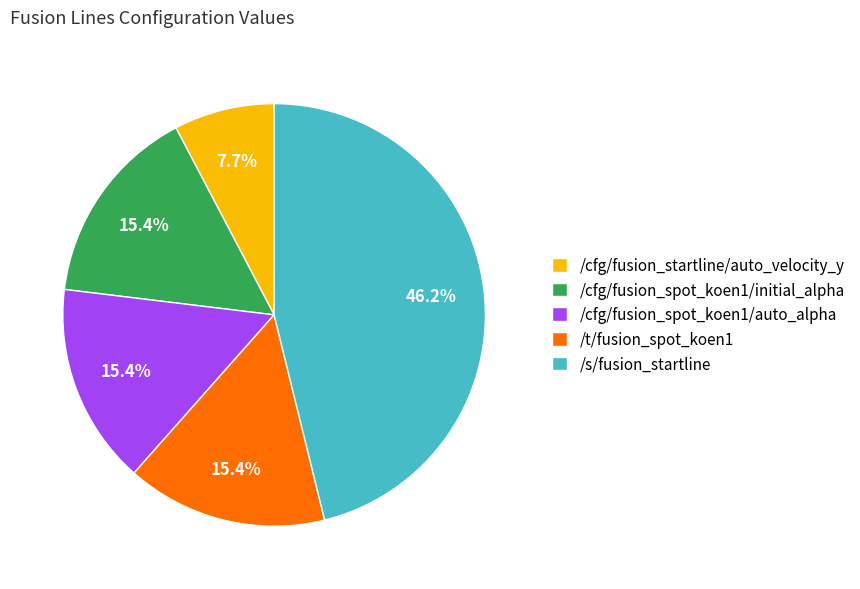

To the nearest percent, what is the combined percentage of /t/fusion_spot_koen1 and /s/fusion_startline?

62%